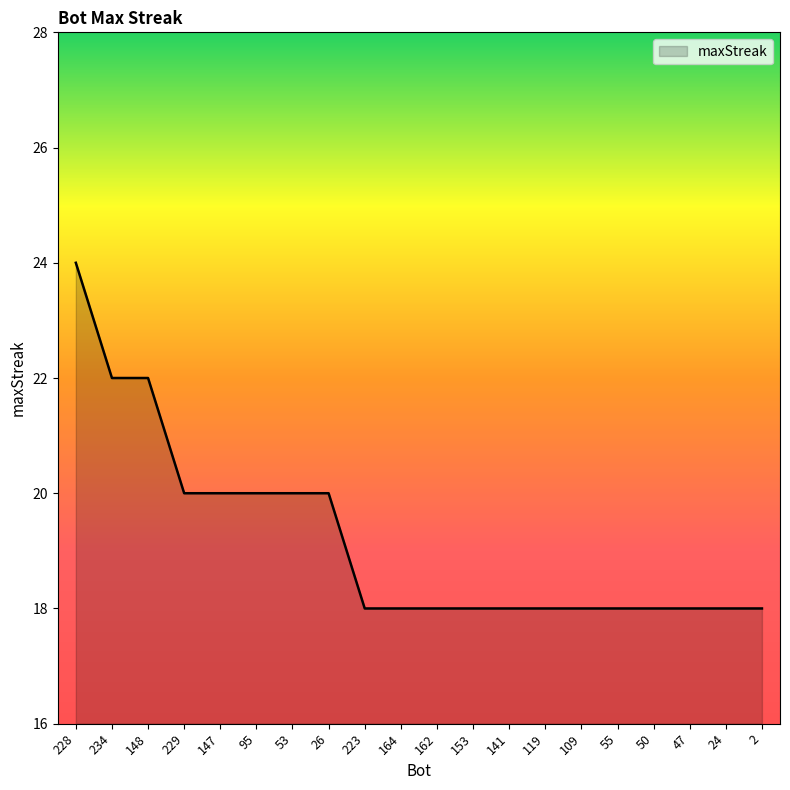

What is the greatest value displayed?

24